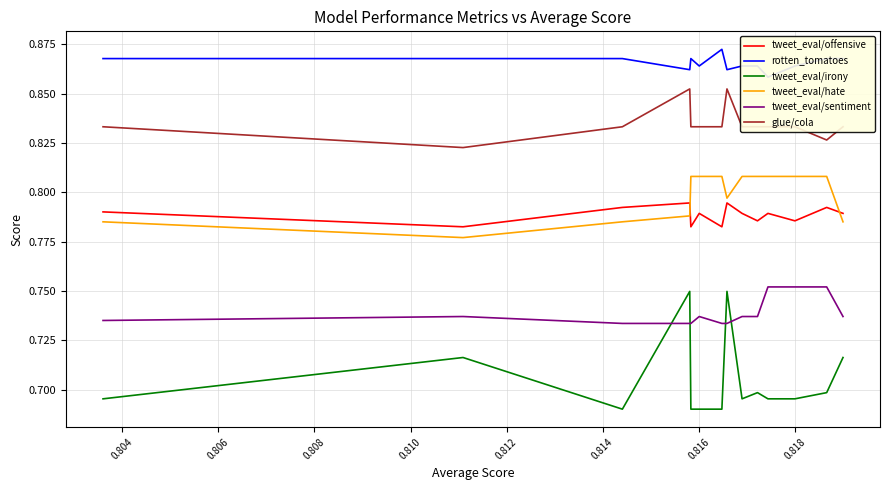

What is the label of the 7th point from the right?

0.816